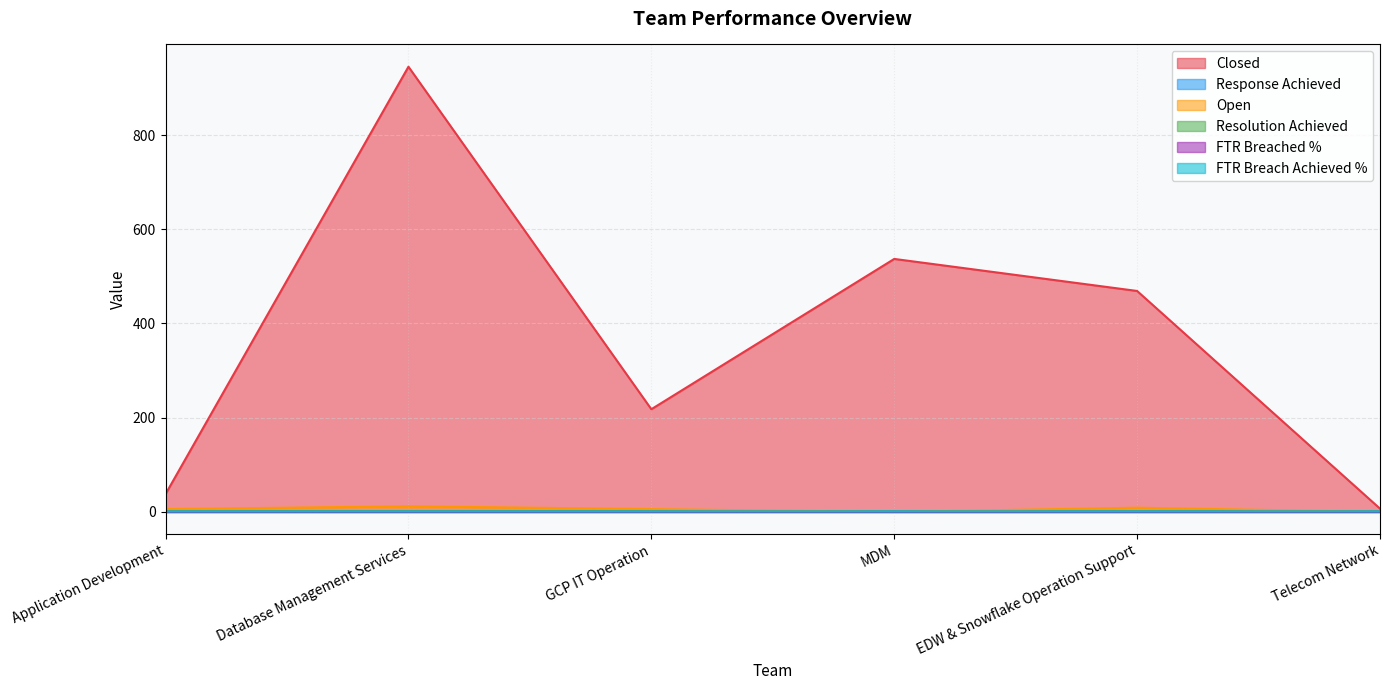

How many lines are shown in the chart?

6